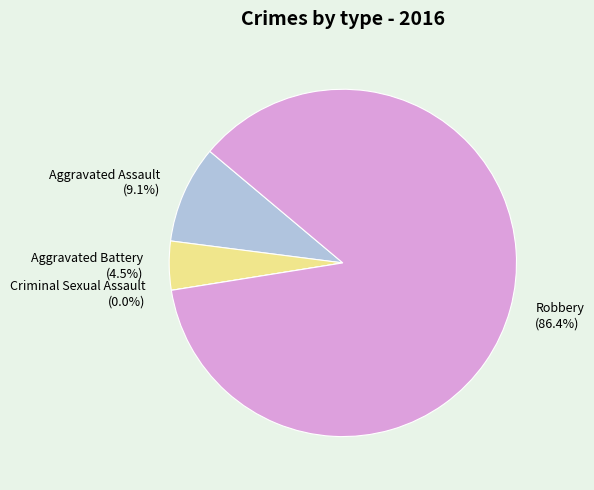

Is the sum of Criminal Sexual Assault and Aggravated Assault greater than half?

No